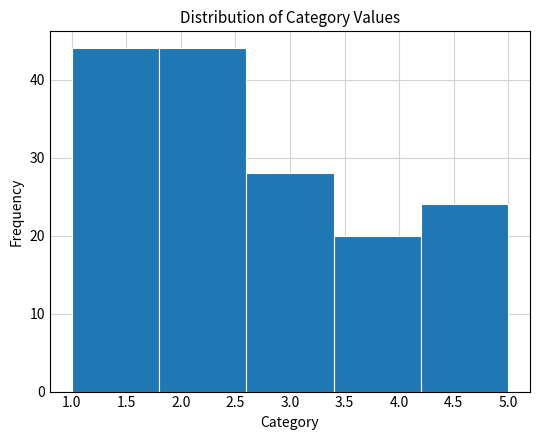

Reading left to right, list every bar in this chart as the range it spans on the x-axis followed by its height. The values are not printed on the chart, so give them approximately, as read against the axis.

1.0 to 1.8: 44
1.8 to 2.6: 44
2.6 to 3.4: 28
3.4 to 4.2: 20
4.2 to 5.0: 24